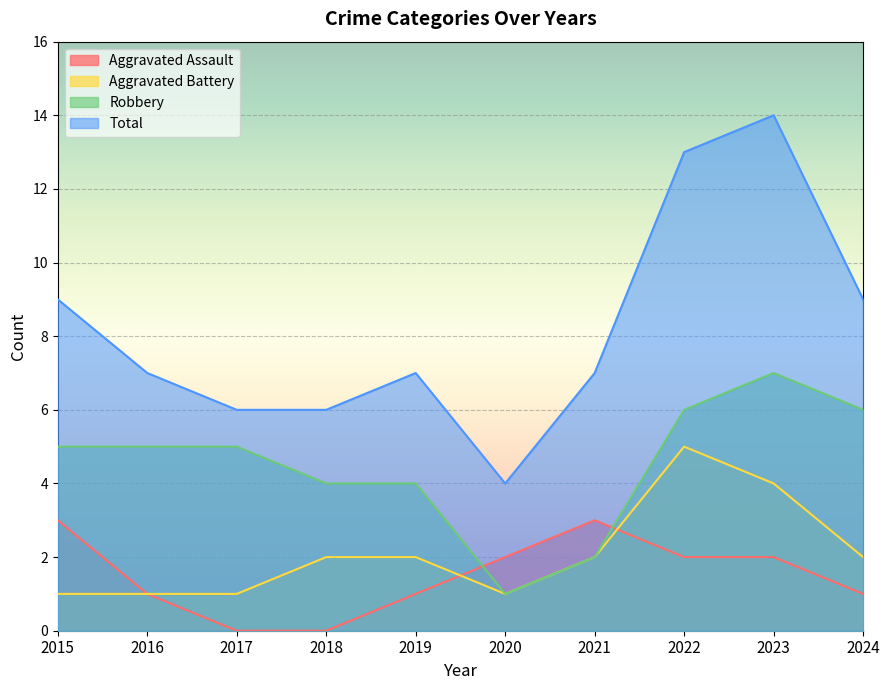

Rank the series at 2016 from highest to lowest value.

Total, Robbery, Aggravated Assault, Aggravated Battery